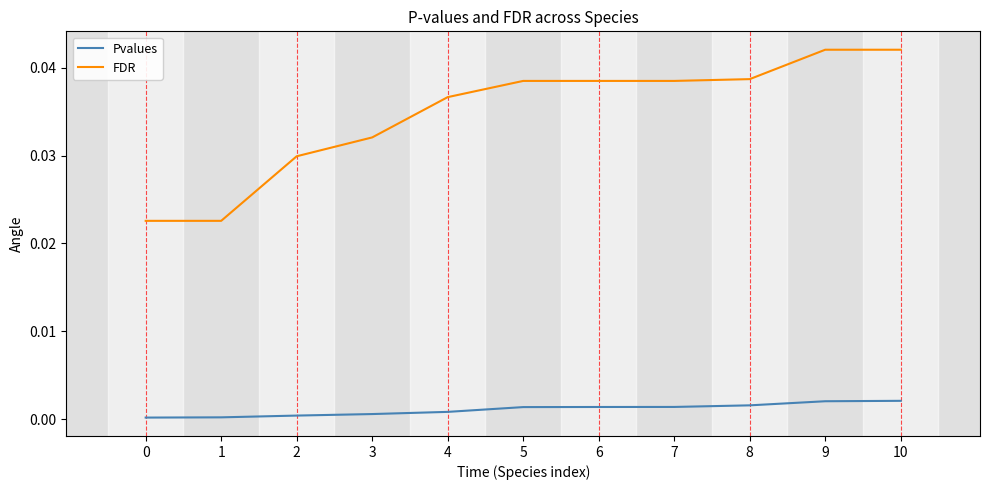

True or false: Pvalues and FDR cross at least once.

False